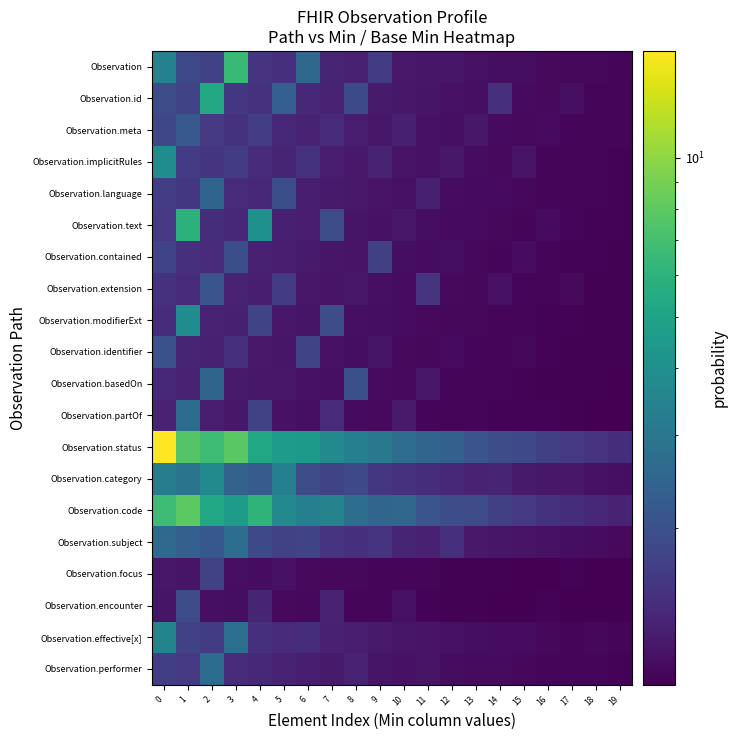

Which category has the lowest value across all series?

19